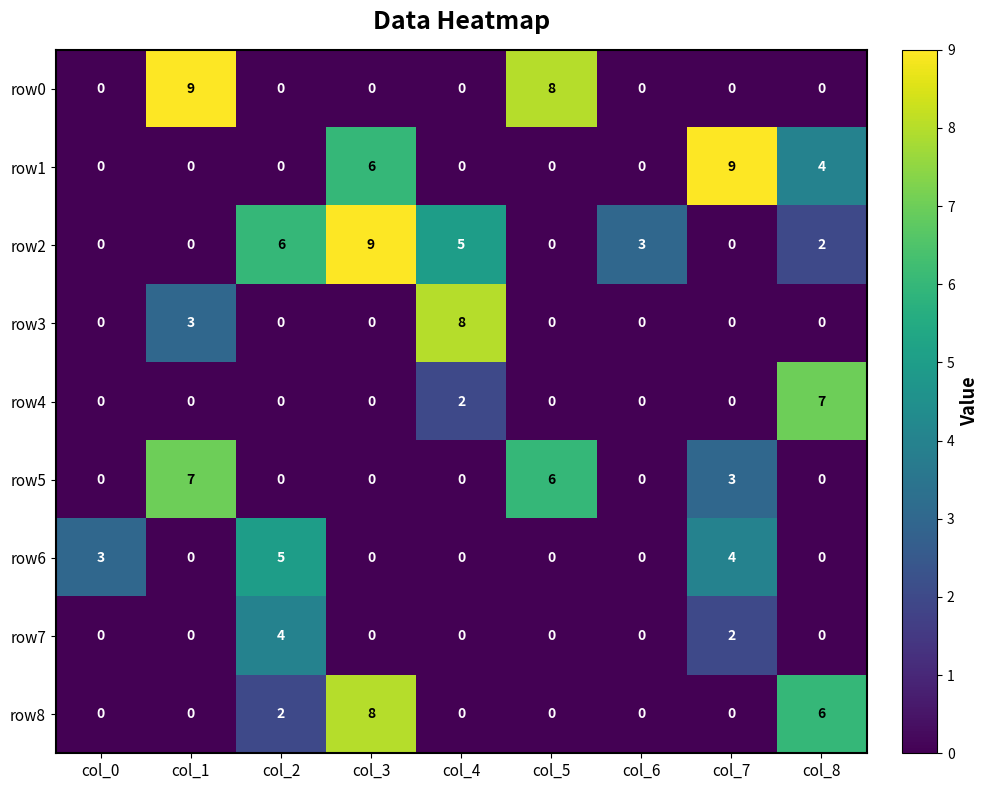

At how many categories does at least one series exceed 5?

7